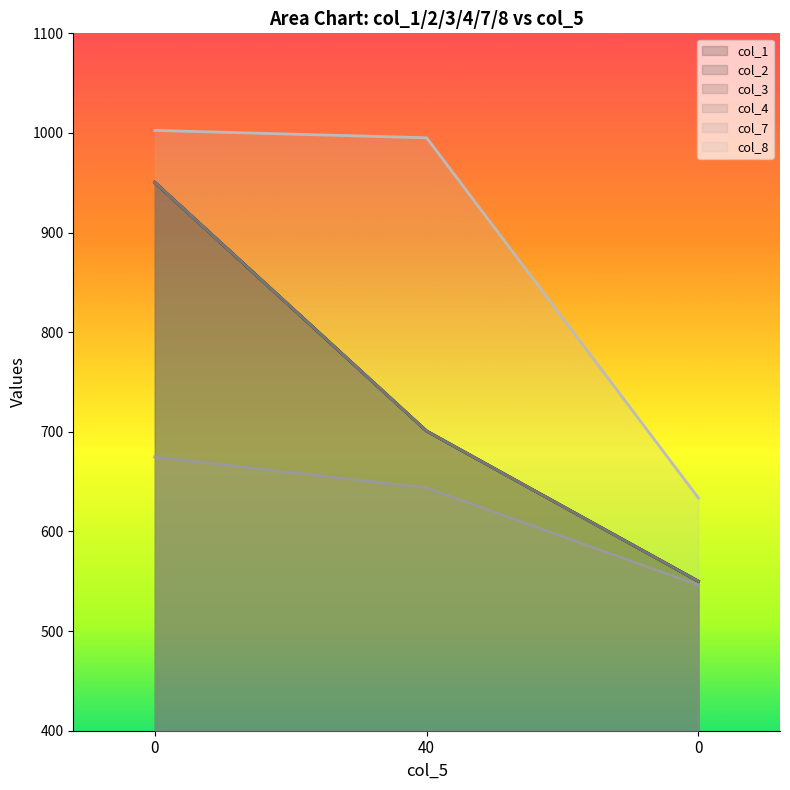

Is it true that col_4 equals 355.0 at 0?

False